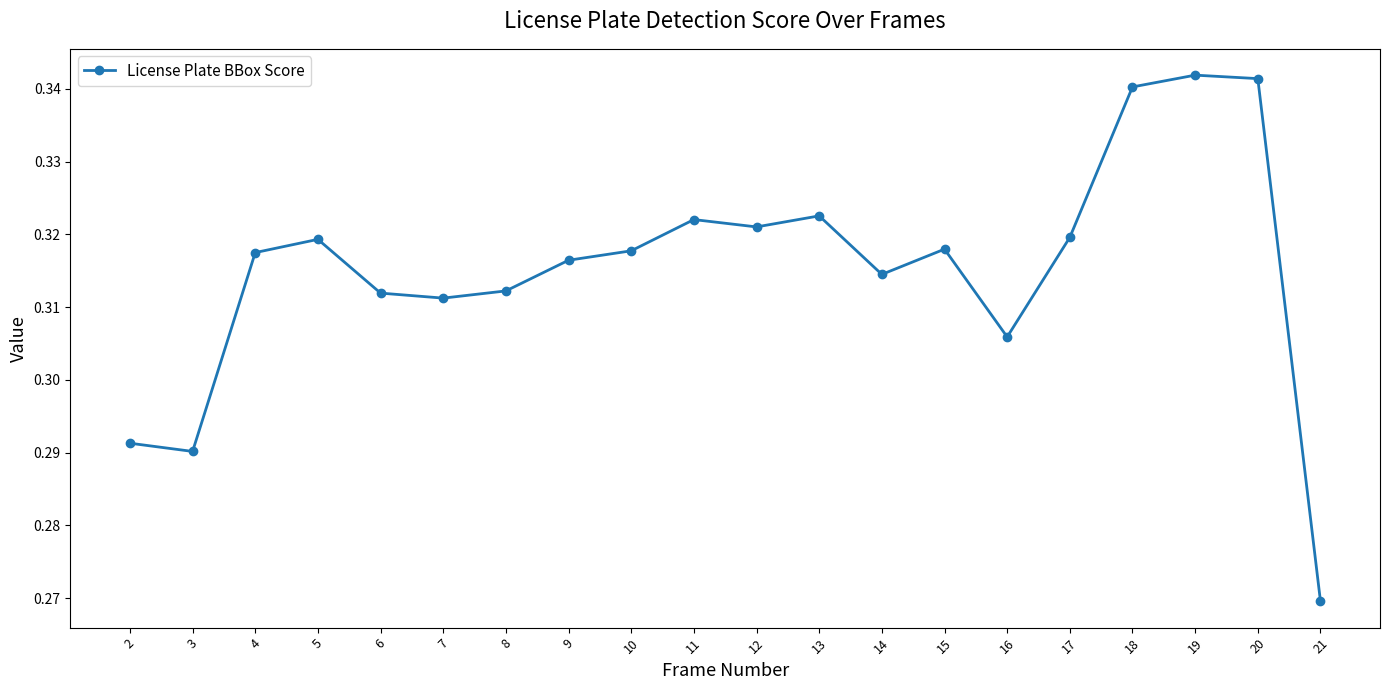

What is the sum of all values?

6.3